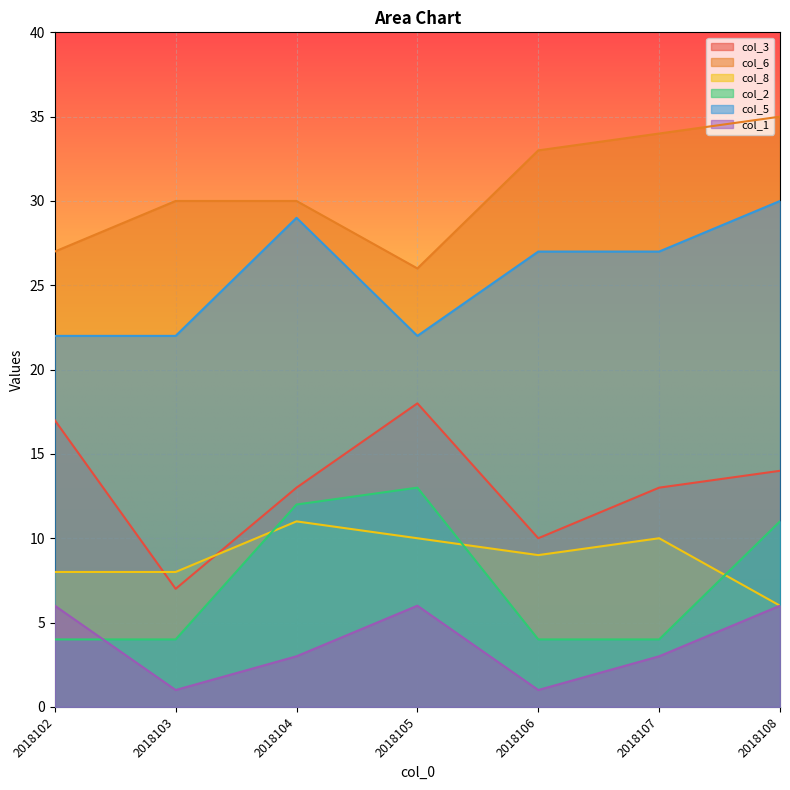

What is the average value of the col_8 series?

9